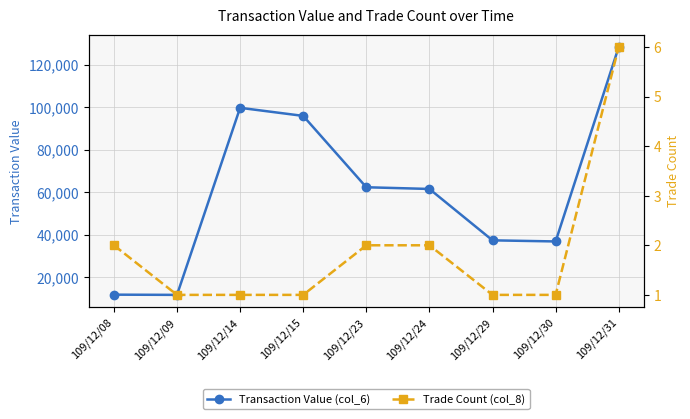

Which label corresponds to the largest value in the chart?

109/12/31